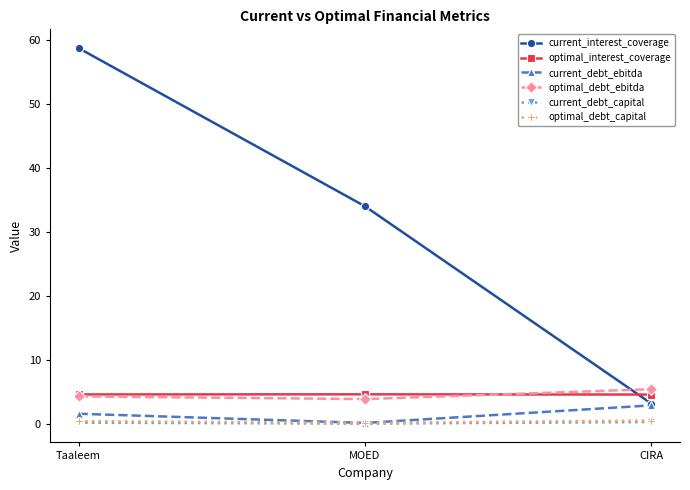

At which label is current_interest_coverage closest to 30?

MOED